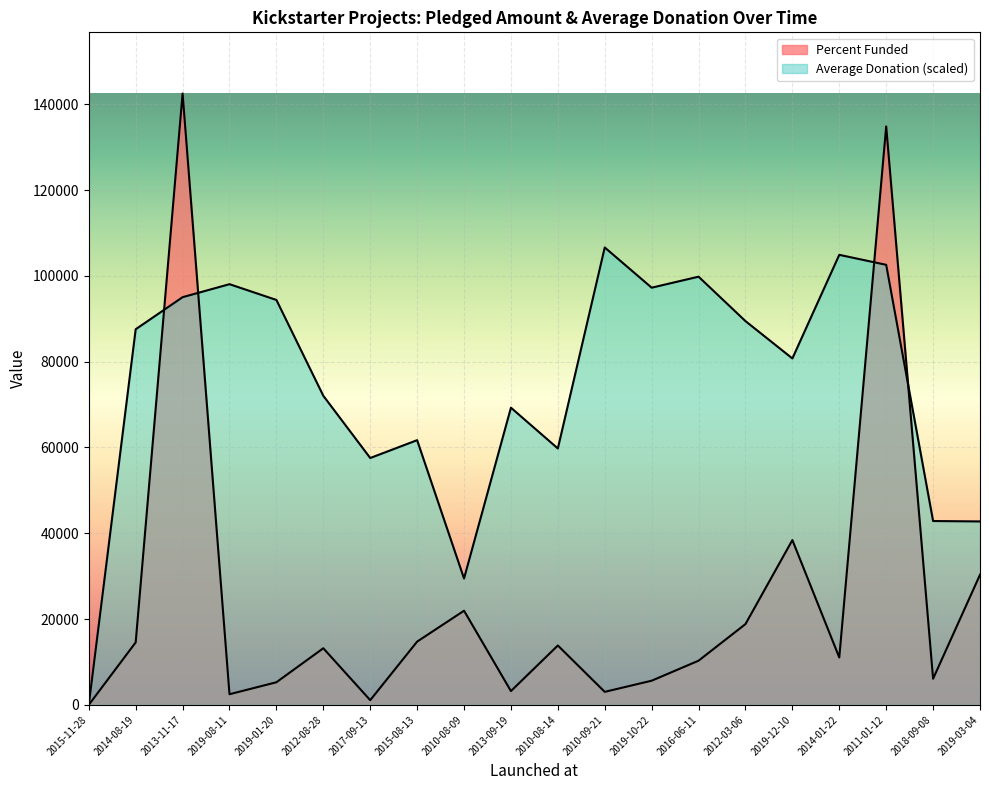

How many interior local peaks does the Percent Funded series have?

6